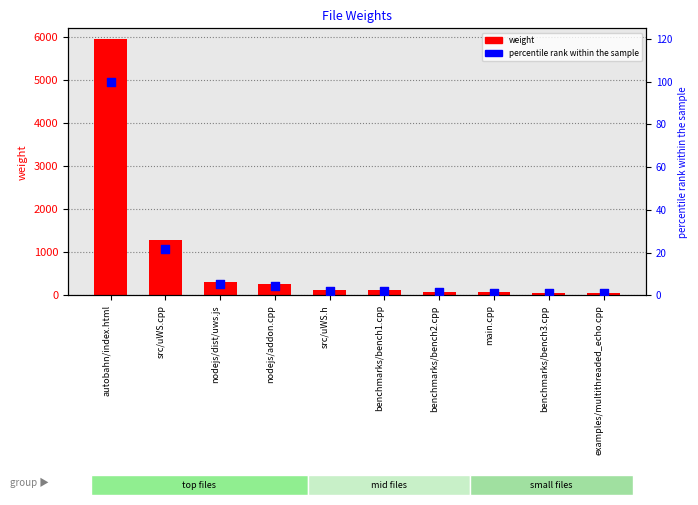

At which category is the sum across all series the highest?

autobahn/index.html